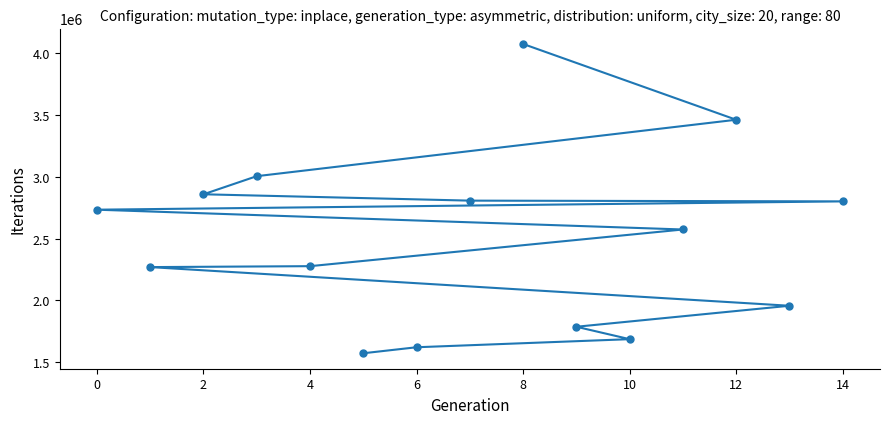

Read the value at 8.

4075175